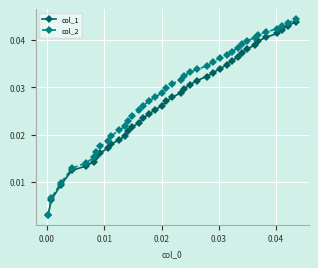

Is this an area chart (filled region under the line)?

No